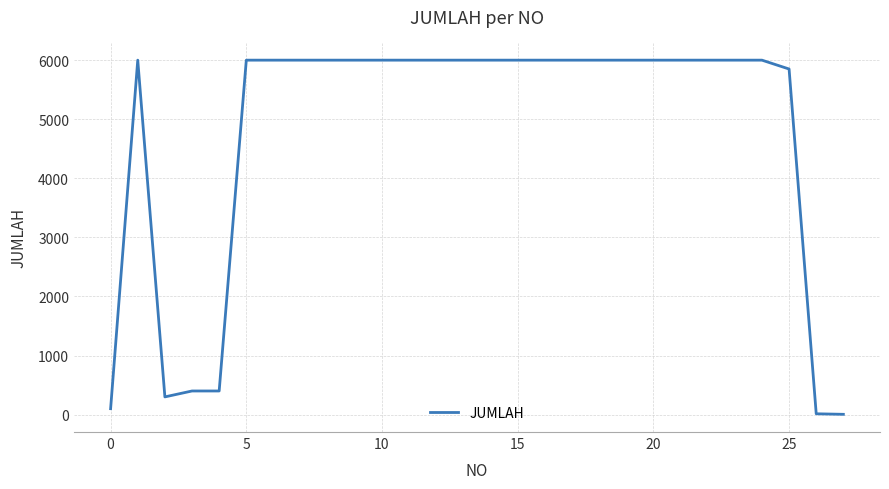

What is the smallest value displayed?

5